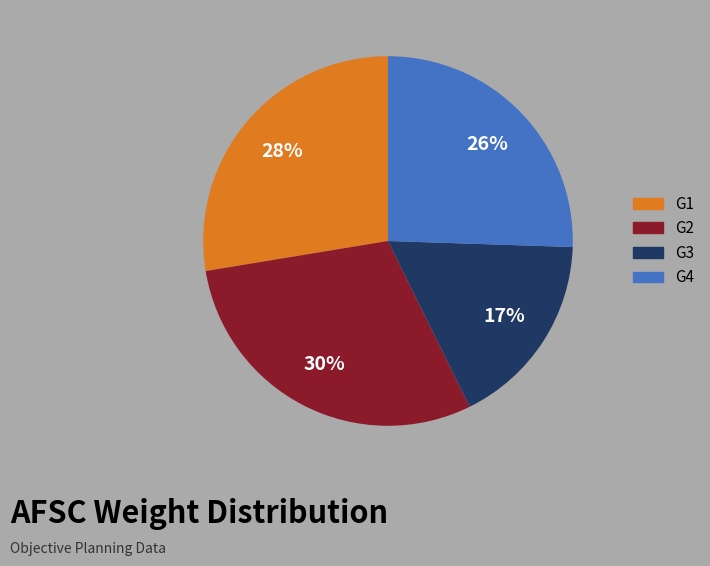

Does any single category account for the majority?

No